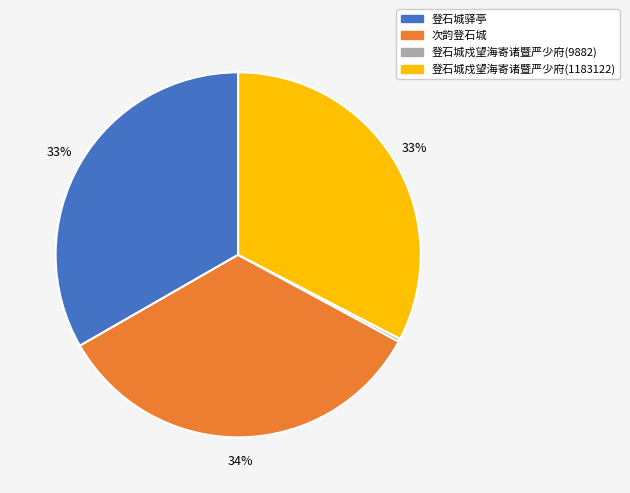

Which has a higher value, 次韵登石城 or 登石城驿亭?

次韵登石城